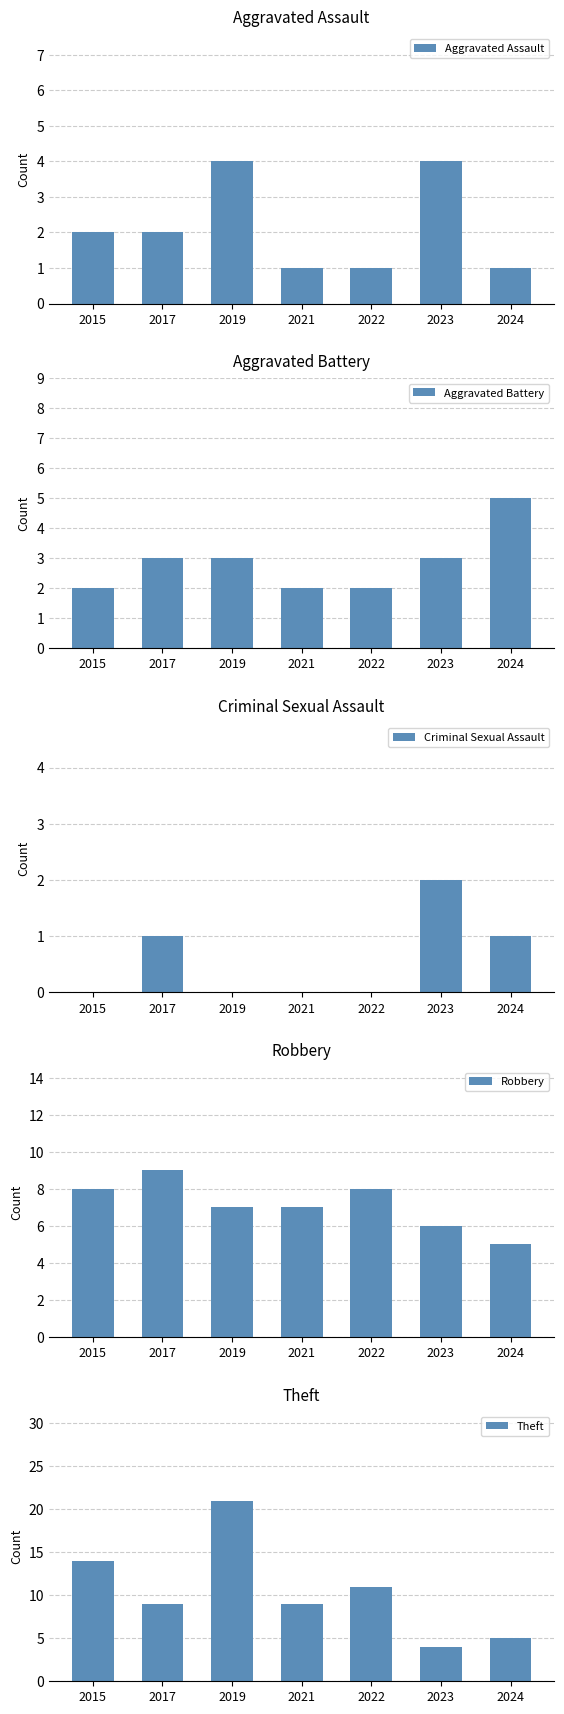

How many bars are there in total?

35